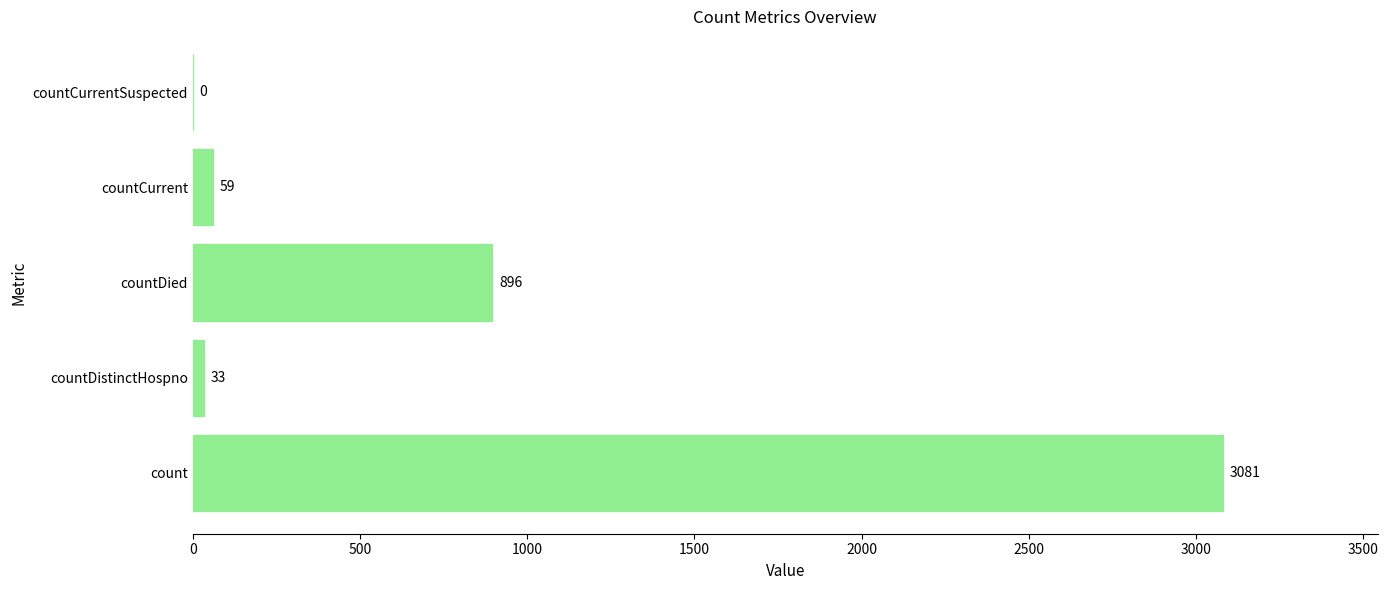

What is the sum of all values?

4069